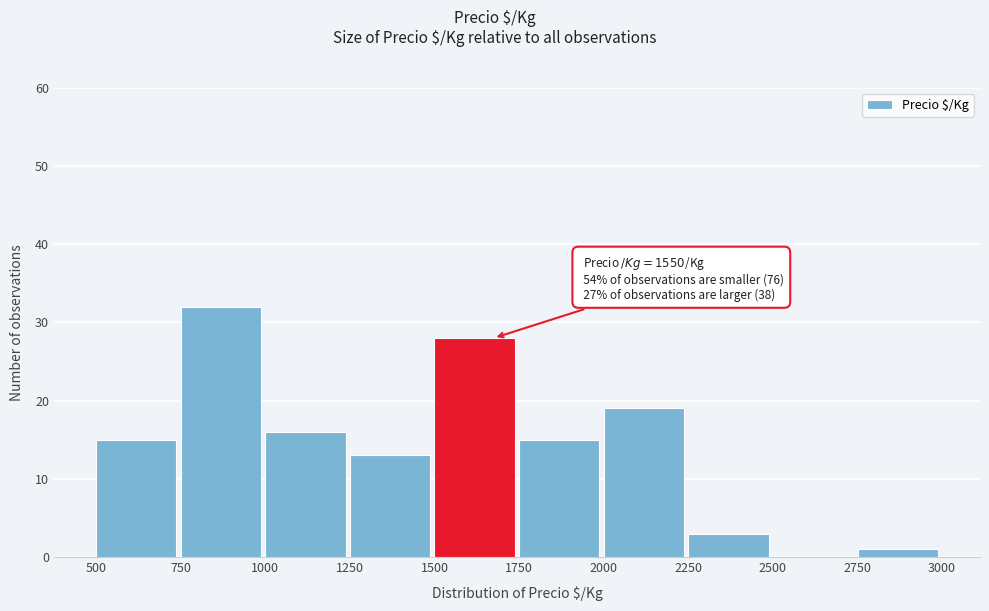

Over which range of the x-axis is the bar tallest?

750 to 1000